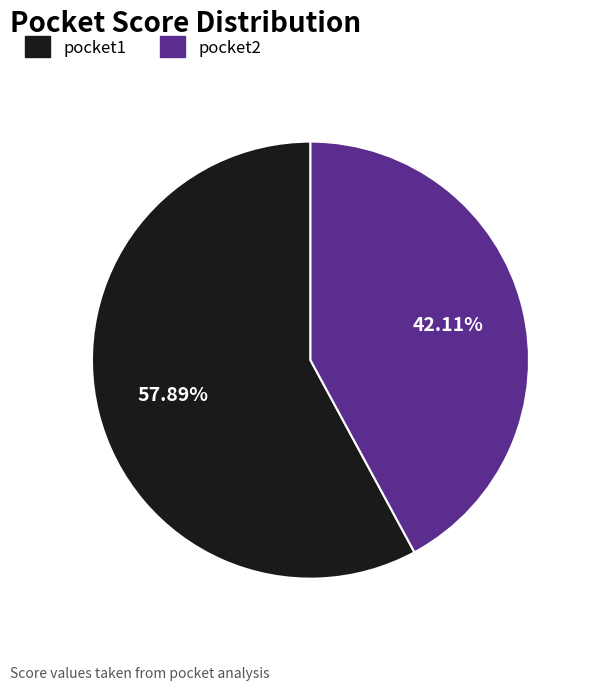

To the nearest percent, what portion does pocket2 represent?

42%